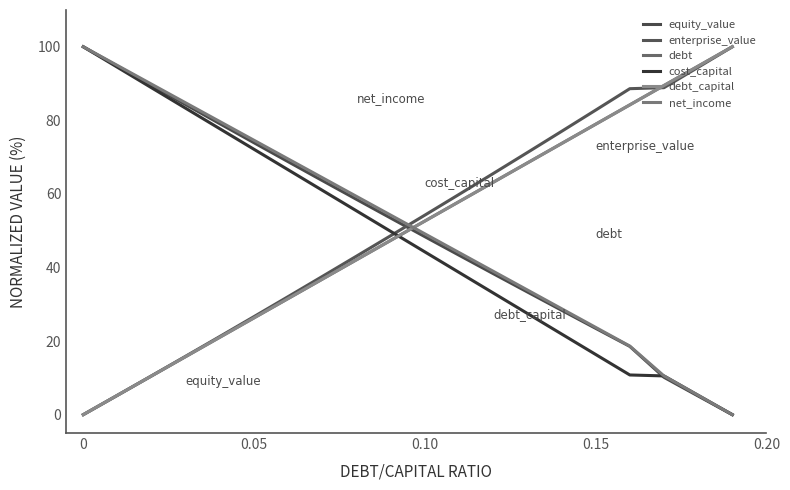

Is this an area chart (filled region under the line)?

No